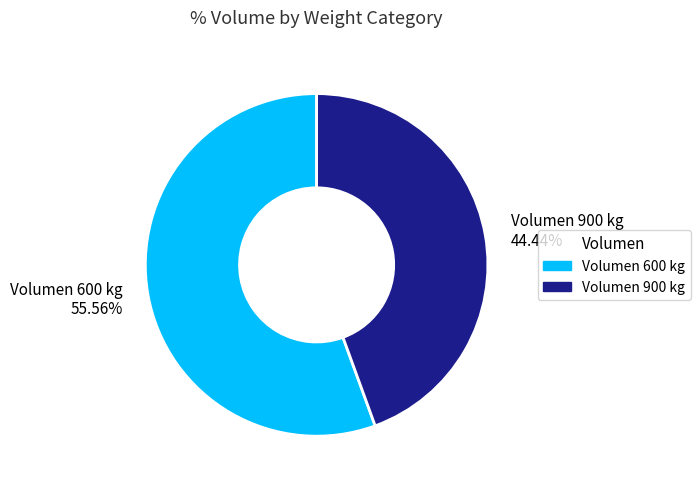

Which category has the biggest portion of the pie?

Volumen 600 kg 55.56%